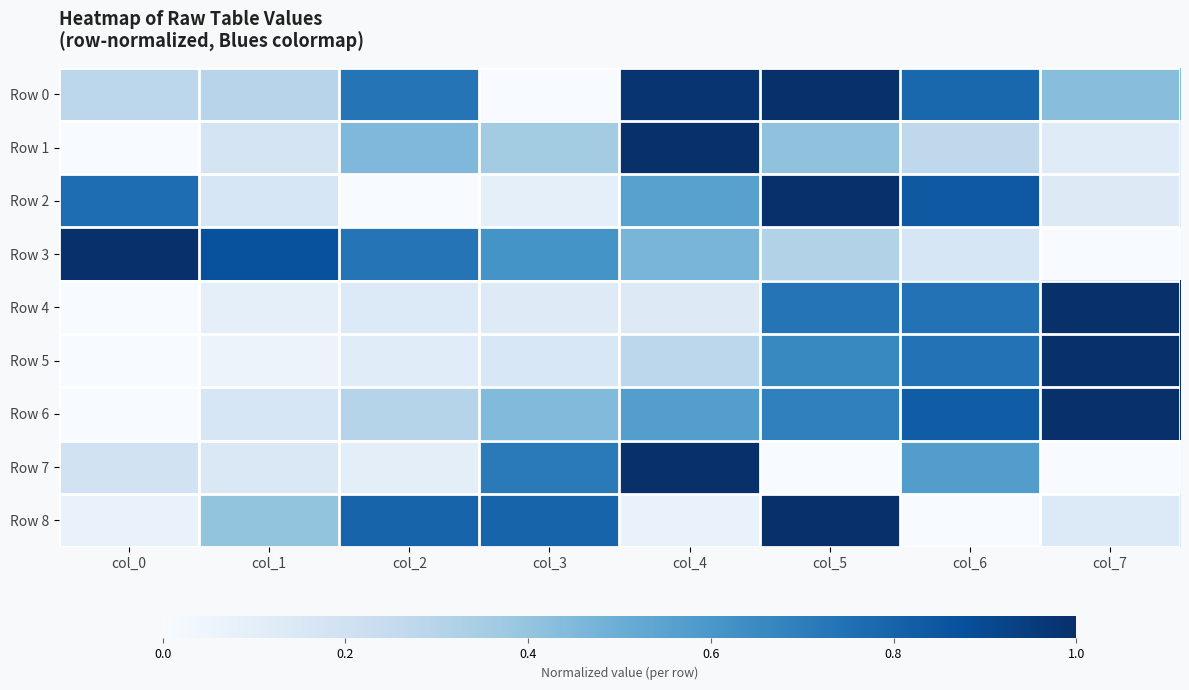

Reading left to right, transcribe all the data shown in this chart.

Row 0: col_0=0.3	col_1=0.3	col_2=0.7	col_3=0.0	col_4=1.0	col_5=1.0	col_6=0.8	col_7=0.4
Row 1: col_0=0.0	col_1=0.2	col_2=0.5	col_3=0.4	col_4=1.0	col_5=0.4	col_6=0.3	col_7=0.1
Row 2: col_0=0.8	col_1=0.2	col_2=0.0	col_3=0.1	col_4=0.6	col_5=1.0	col_6=0.8	col_7=0.1
Row 3: col_0=1.0	col_1=0.9	col_2=0.7	col_3=0.6	col_4=0.5	col_5=0.3	col_6=0.2	col_7=0.0
Row 4: col_0=0.0	col_1=0.1	col_2=0.1	col_3=0.1	col_4=0.1	col_5=0.7	col_6=0.7	col_7=1.0
Row 5: col_0=0.0	col_1=0.1	col_2=0.1	col_3=0.2	col_4=0.3	col_5=0.7	col_6=0.7	col_7=1.0
Row 6: col_0=0.0	col_1=0.2	col_2=0.3	col_3=0.4	col_4=0.6	col_5=0.7	col_6=0.8	col_7=1.0
Row 7: col_0=0.2	col_1=0.1	col_2=0.1	col_3=0.7	col_4=1.0	col_5=0.0	col_6=0.6	col_7=0.0
Row 8: col_0=0.1	col_1=0.4	col_2=0.8	col_3=0.8	col_4=0.1	col_5=1.0	col_6=0.0	col_7=0.1